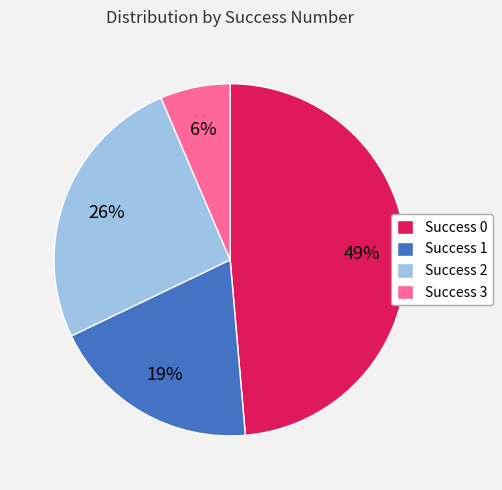

What percentage is the Success 1 slice, to the nearest percent?

19%